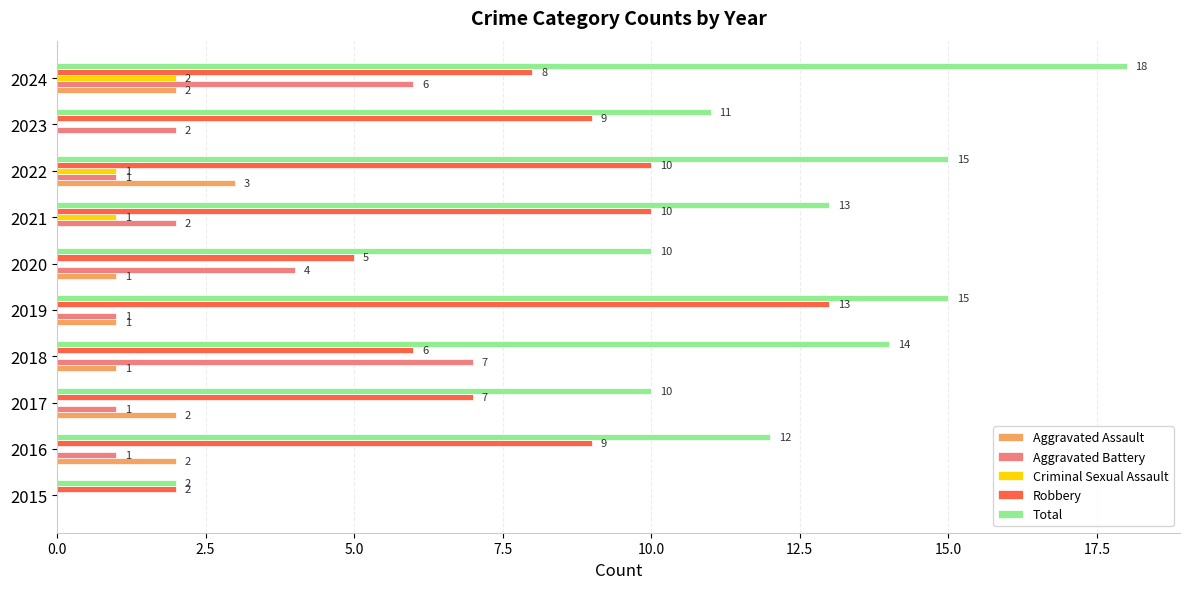

What is the sum of all Aggravated Battery values?

25